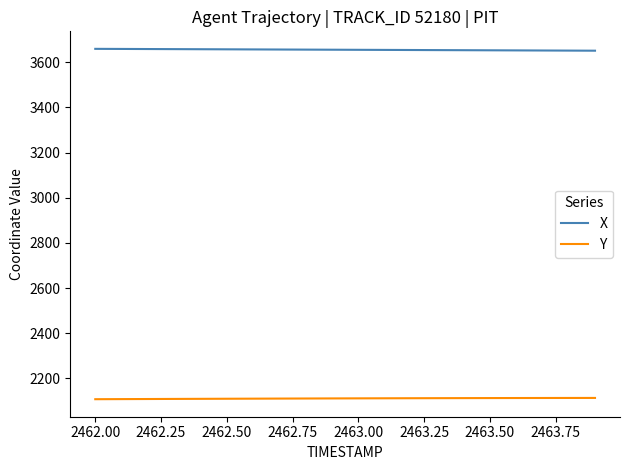

Which series has the largest total across all categories?

X